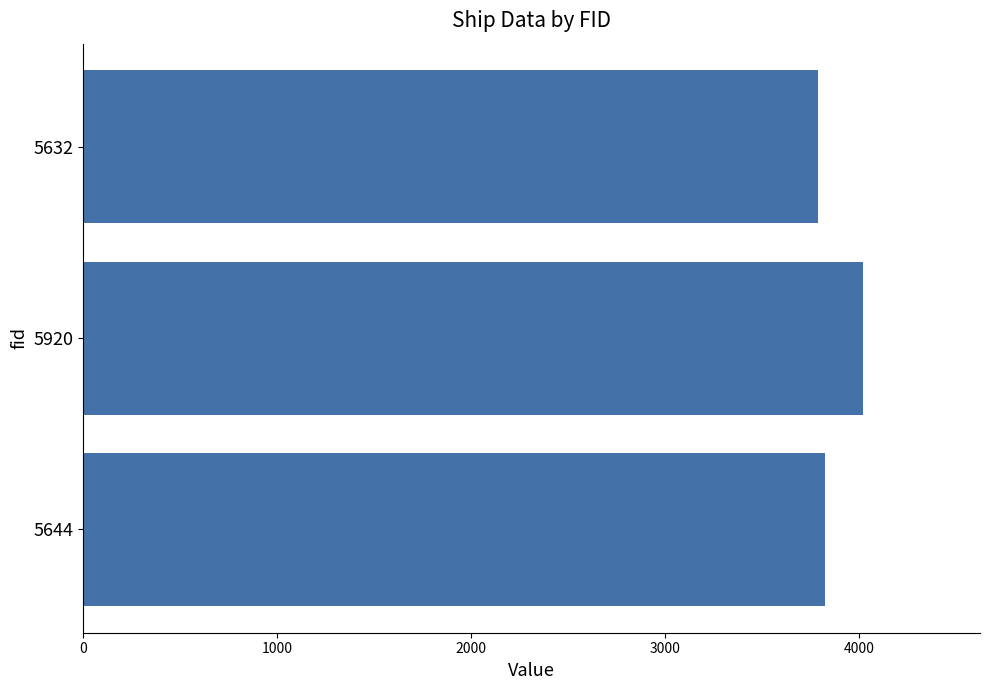

Reading top to bottom, what are all the values shown in this chart?

5632=3789	5920=4022	5644=3824